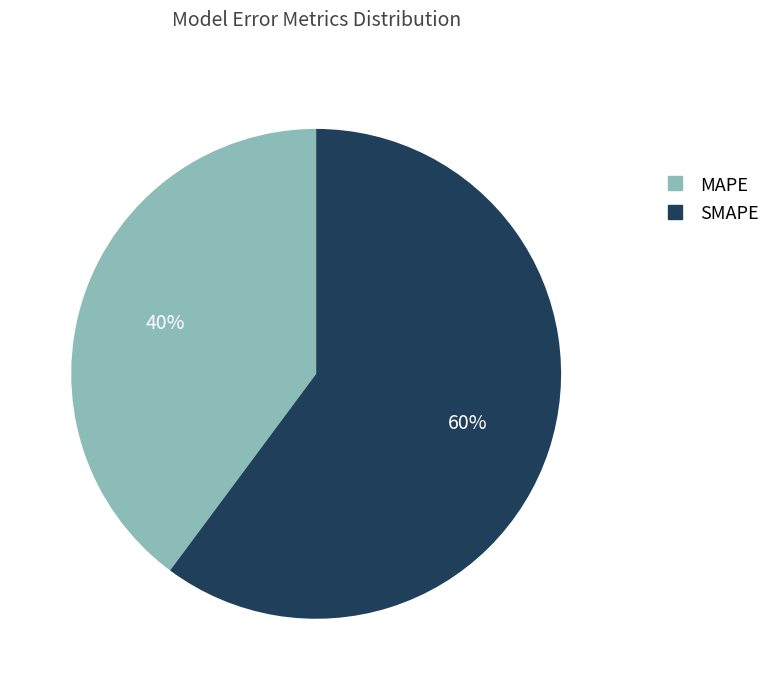

Between SMAPE and MAPE, which is larger?

SMAPE